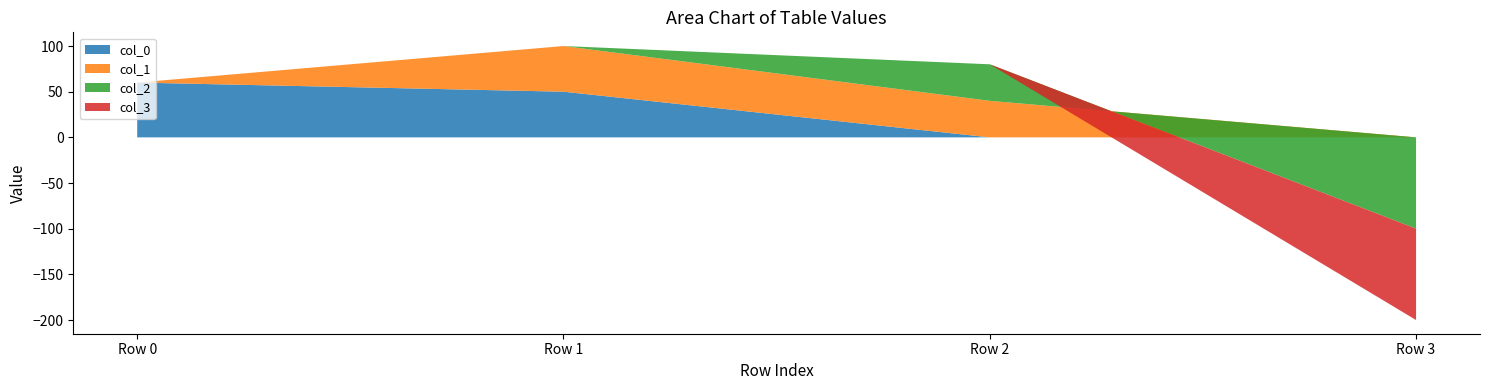

Reading left to right, list all the values displayed in this chart.

col_0: 60	50	0	0
col_1: 0	50	40	0
col_2: 0	0	40	-100
col_3: 0	0	0	-100